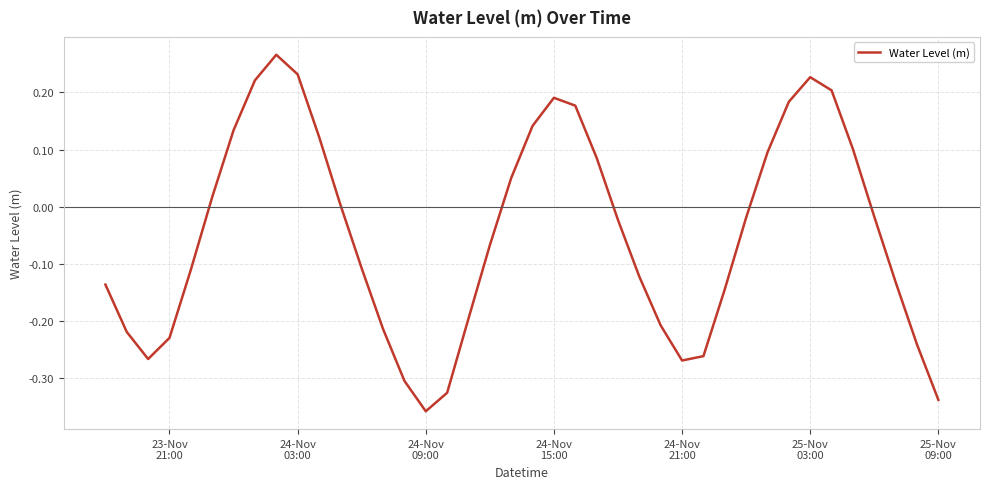

What is the difference between the maximum and minimum values?

0.6